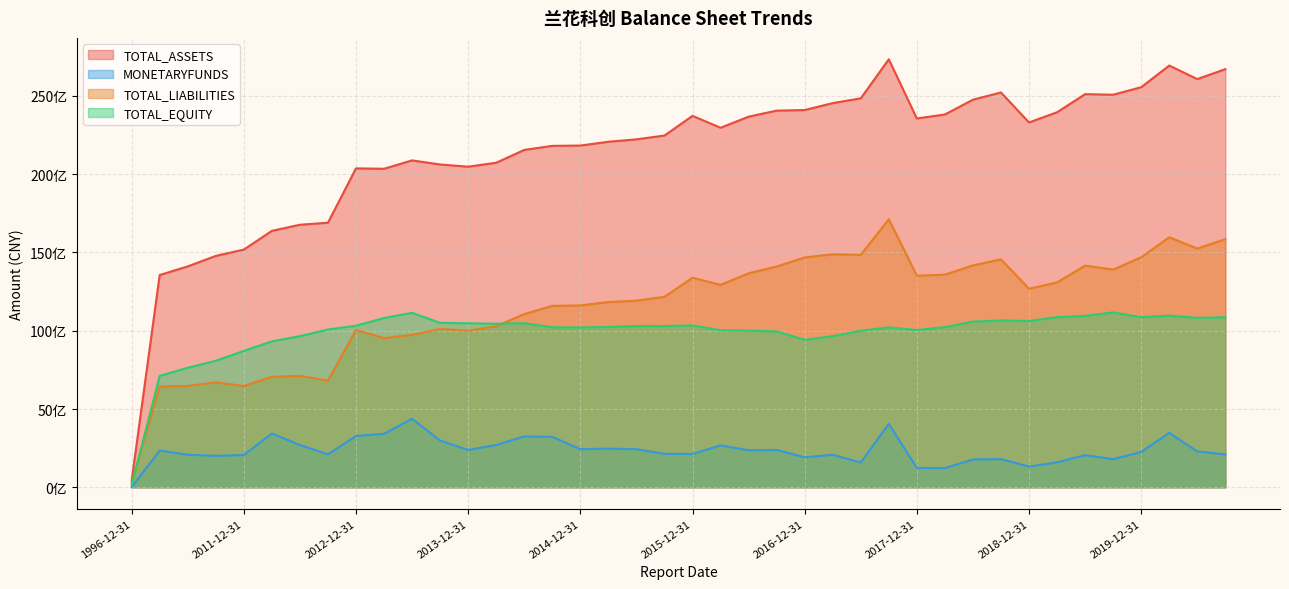

What is the label of the 8th point from the right?

2018-12-31